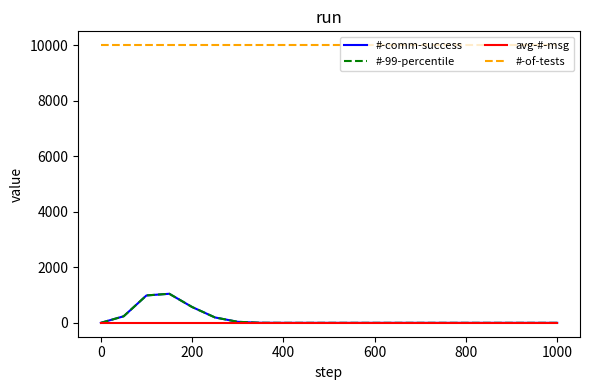

Does the chart display data point markers on the line(s)?

No